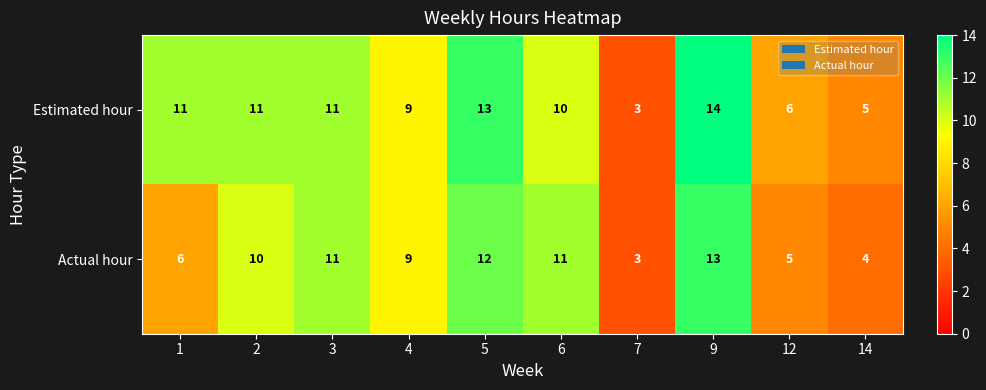

List the series in order of their peak value, highest first.

Estimated hour, Actual hour